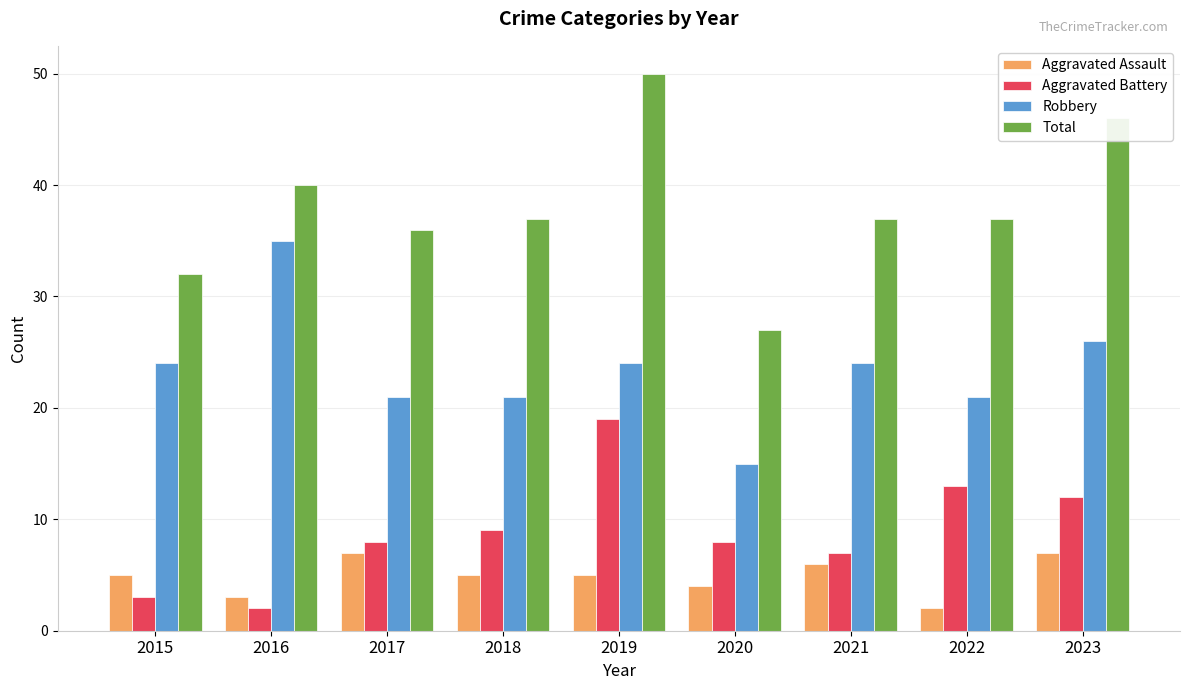

Reading left to right, what are all the values shown in this chart?

Aggravated Assault: 5	3	7	5	5	4	6	2	7
Aggravated Battery: 3	2	8	9	19	8	7	13	12
Robbery: 24	35	21	21	24	15	24	21	26
Total: 32	40	36	37	50	27	37	37	46